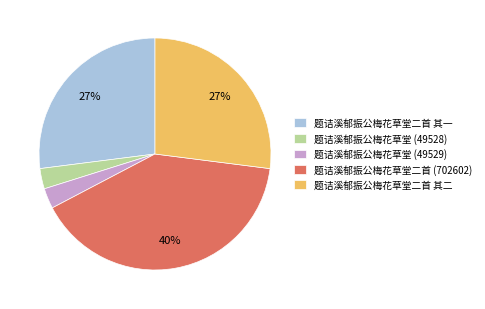

Is the sum of 题诘溪郁振公梅花草堂二首 其一 and 题诘溪郁振公梅花草堂二首 (702602) greater than half?

Yes